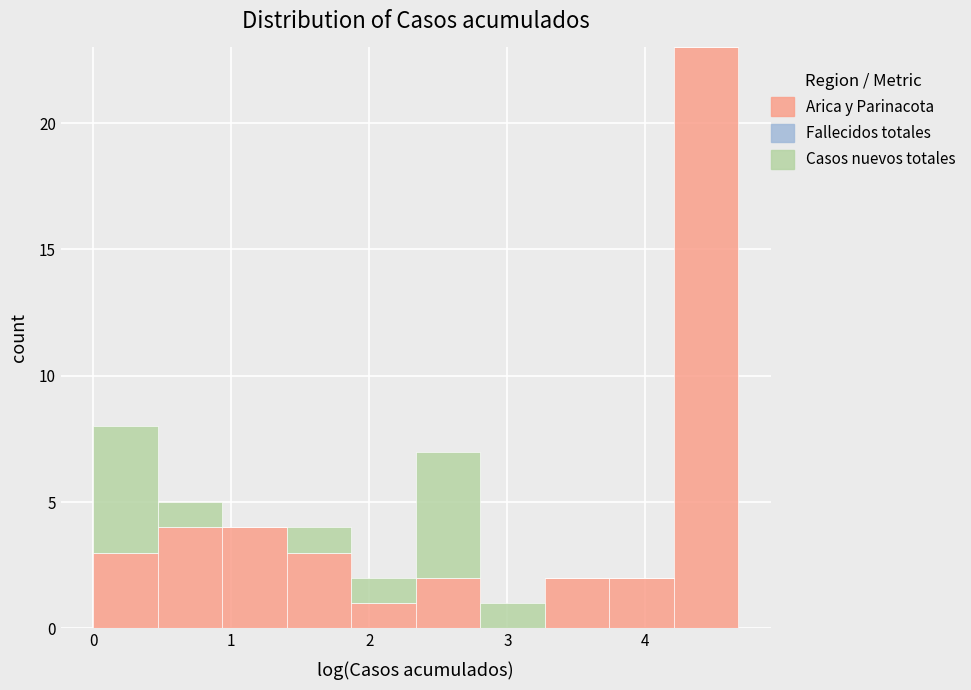

Reading left to right, transcribe this chart: for each stacked bar, give the range it covers on the x-axis and its total height. Neither the bar edges nor the heights are printed on the chart, so give them approximately, as read against the axes.

0.0 to 0.5: 8
0.5 to 0.9: 5
0.9 to 1.4: 4
1.4 to 1.9: 4
1.9 to 2.3: 2
2.3 to 2.8: 7
2.8 to 3.3: 1
3.3 to 3.7: 2
3.7 to 4.2: 2
4.2 to 4.7: 23